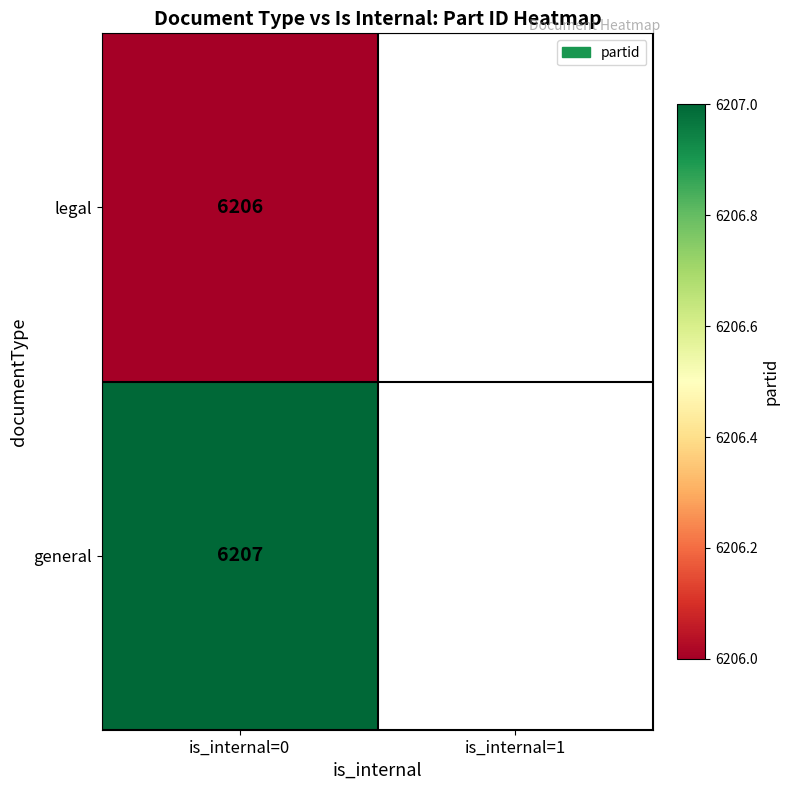

The value of general at is_internal=0 is 10508. True or false?

False